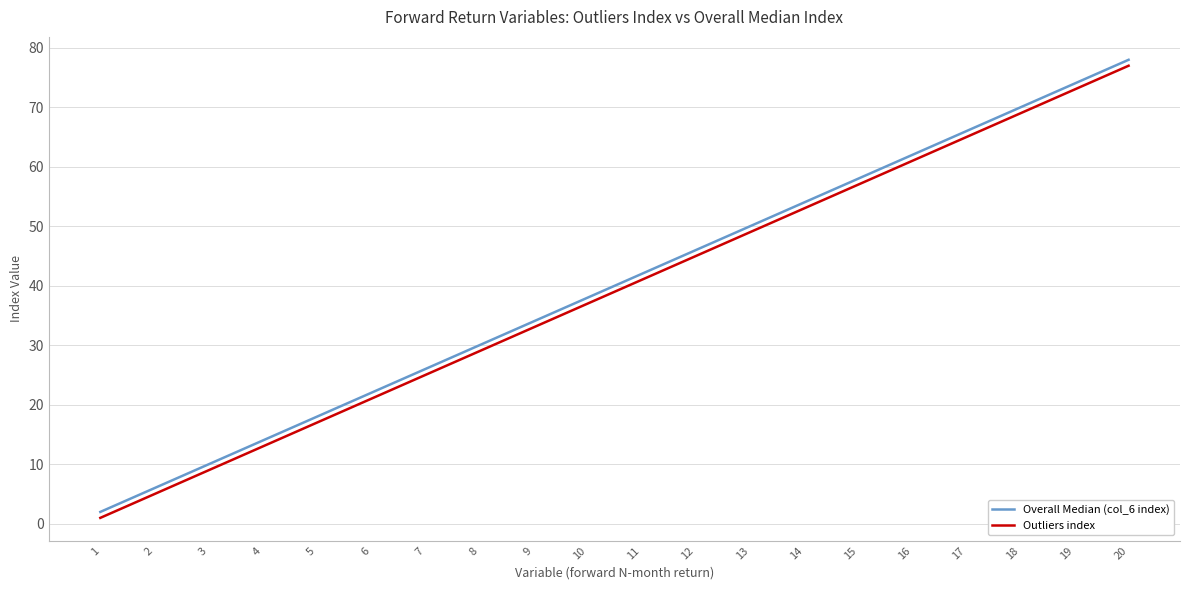

Is the value of Outliers index at 6 greater than the value of Overall Median (col_6 index) at 11?

No